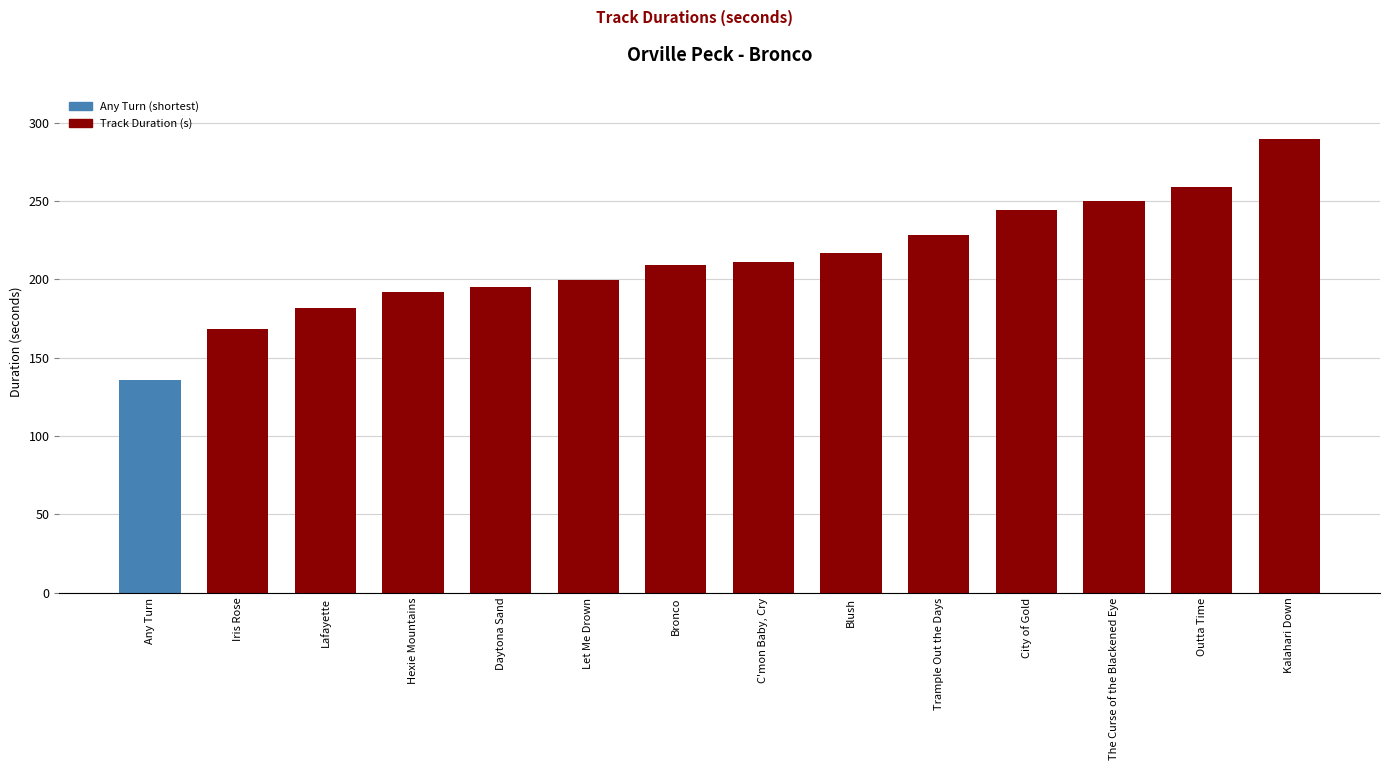

Which has a higher value, C'mon Baby, Cry or Daytona Sand?

C'mon Baby, Cry